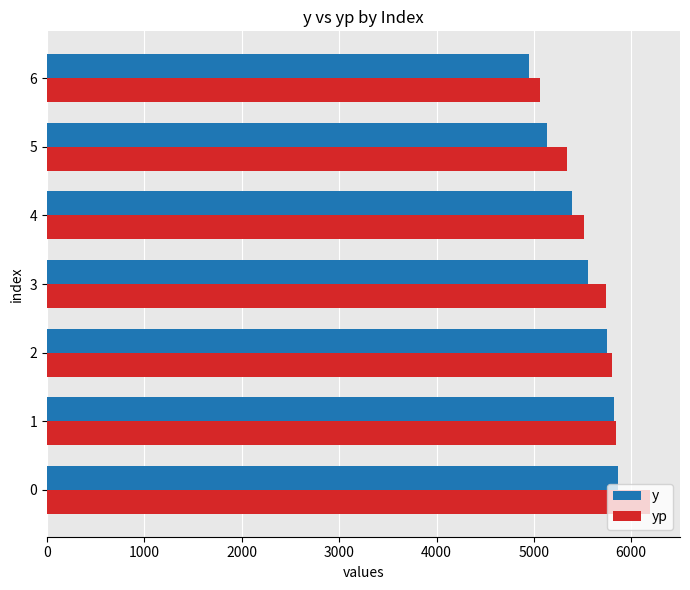

What is the spread (max minus min) of values at 0?

329.2